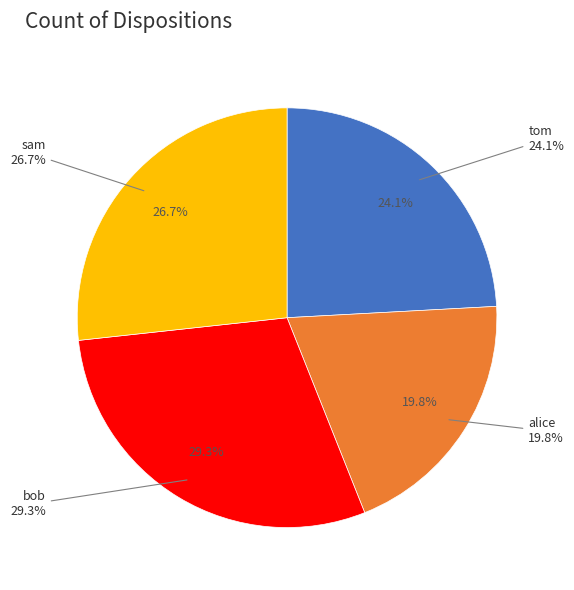

Rank the categories by value from lowest to highest.

alice, tom, sam, bob